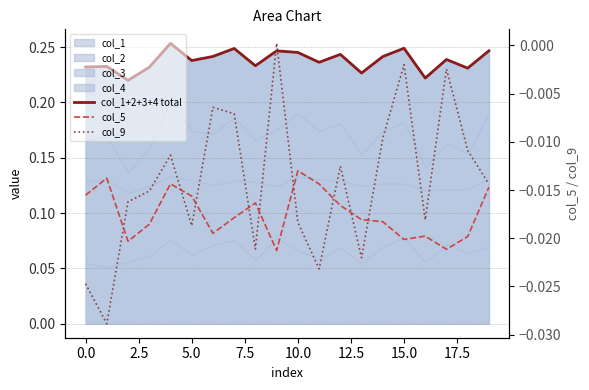

Which has a higher value, 16 or 10.0?

10.0